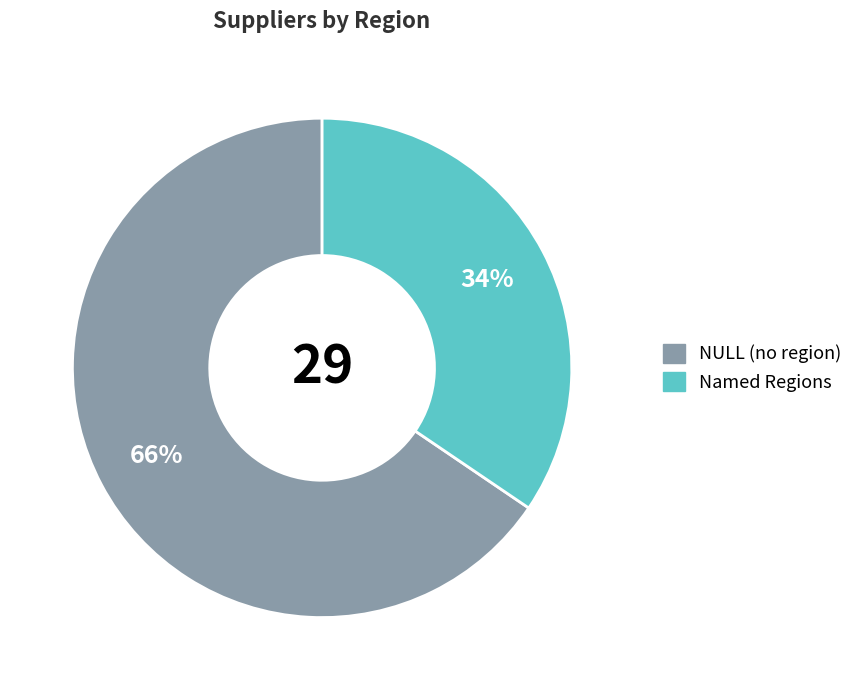

To the nearest percent, what is the combined percentage of Named Regions and NULL (no region)?

100%